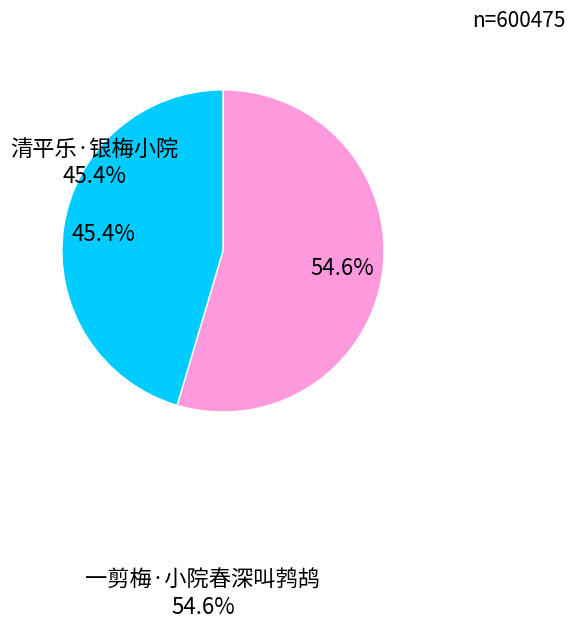

Is 清平乐·银梅小院 the majority of the pie?

No